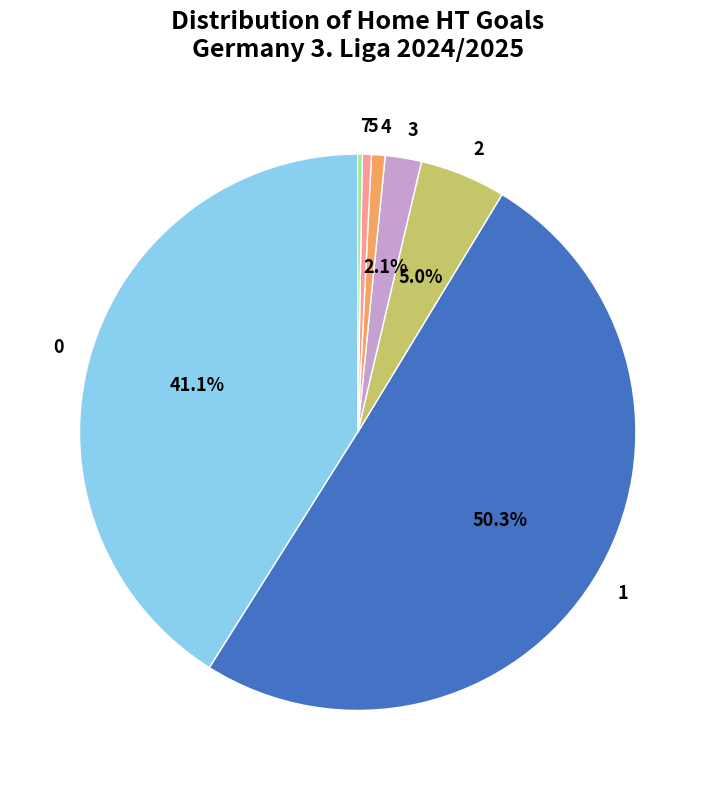

What is the majority slice?

1